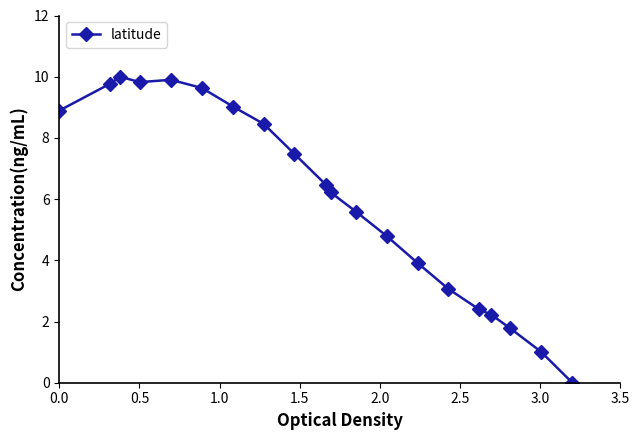

Is this an area chart (filled region under the line)?

No